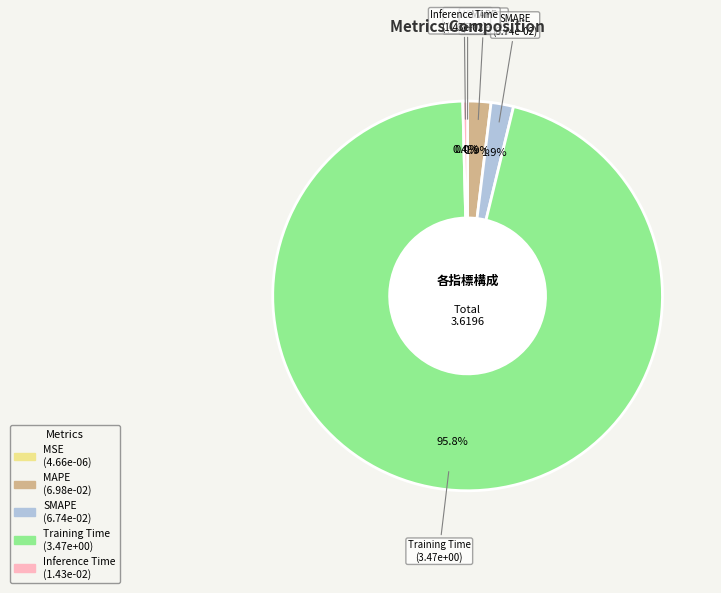

Which slice represents more than half of the pie?

Training Time